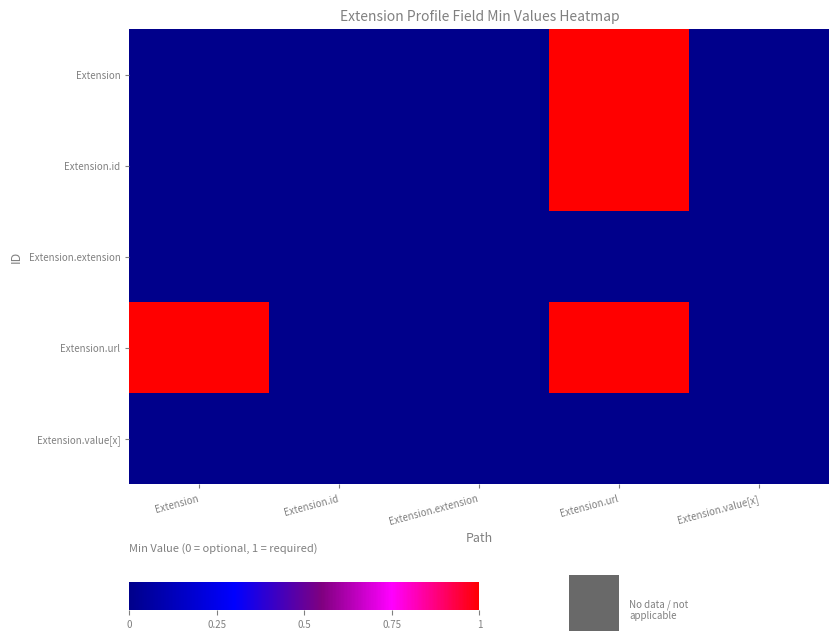

Rank the series by their maximum value, from highest to lowest.

Extension, Extension.id, Extension.url, Extension.extension, Extension.value[x]